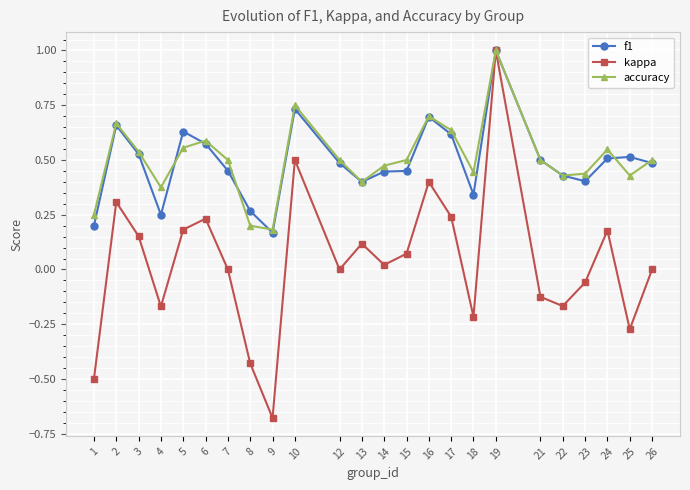

Is it true that accuracy equals 0.2 at 21?

False